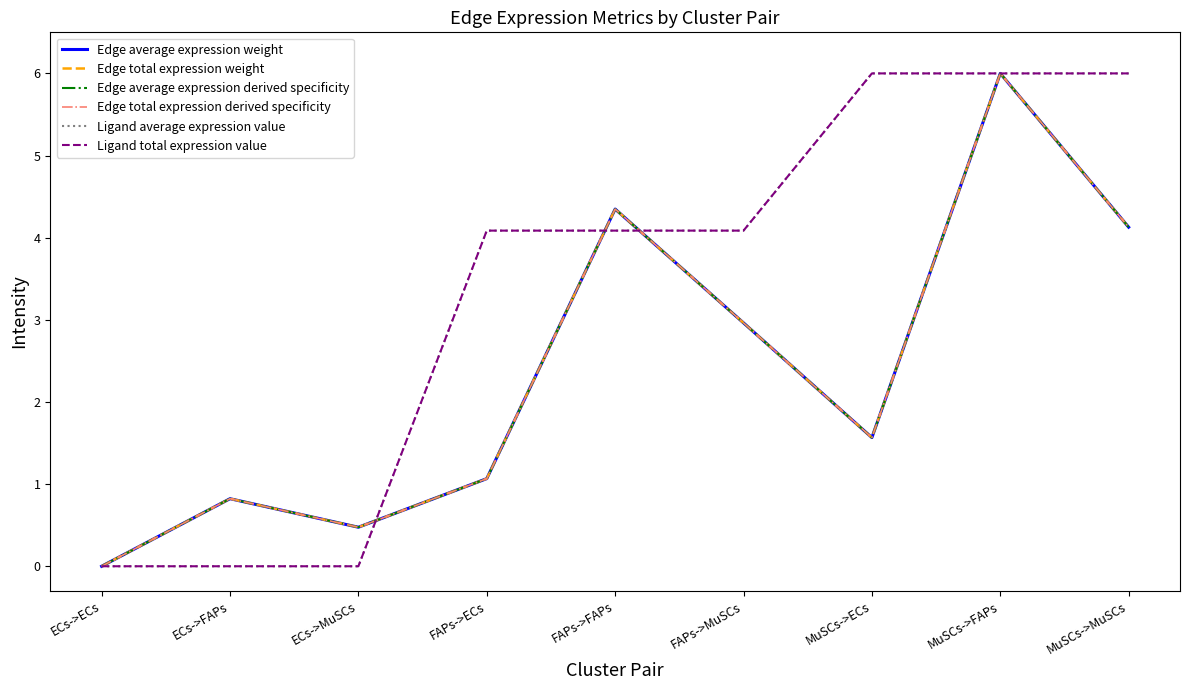

What is the spread (max minus min) of values at MuSCs->ECs?

4.4